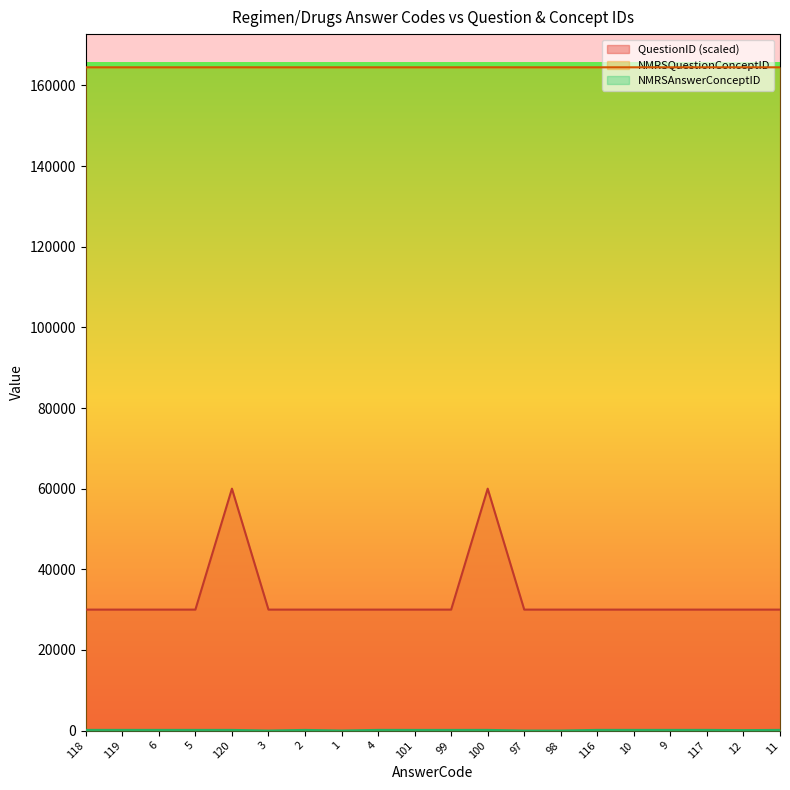

How many categories are shown in the chart?

20